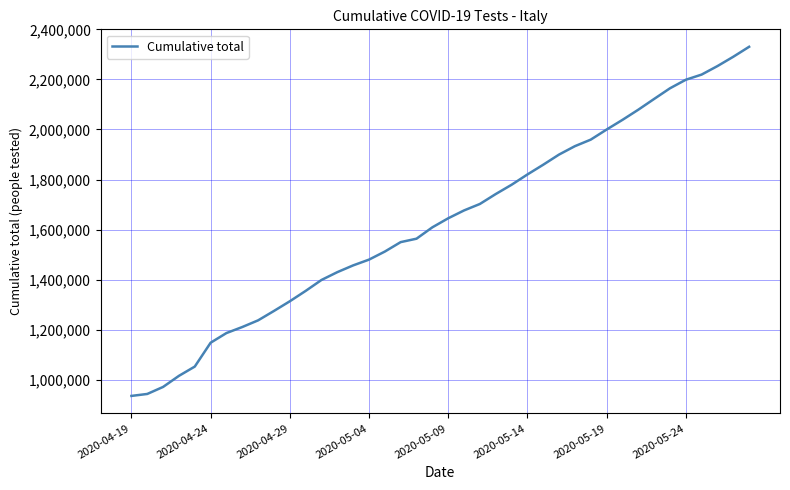

What is the maximum value shown in the chart?

2330389